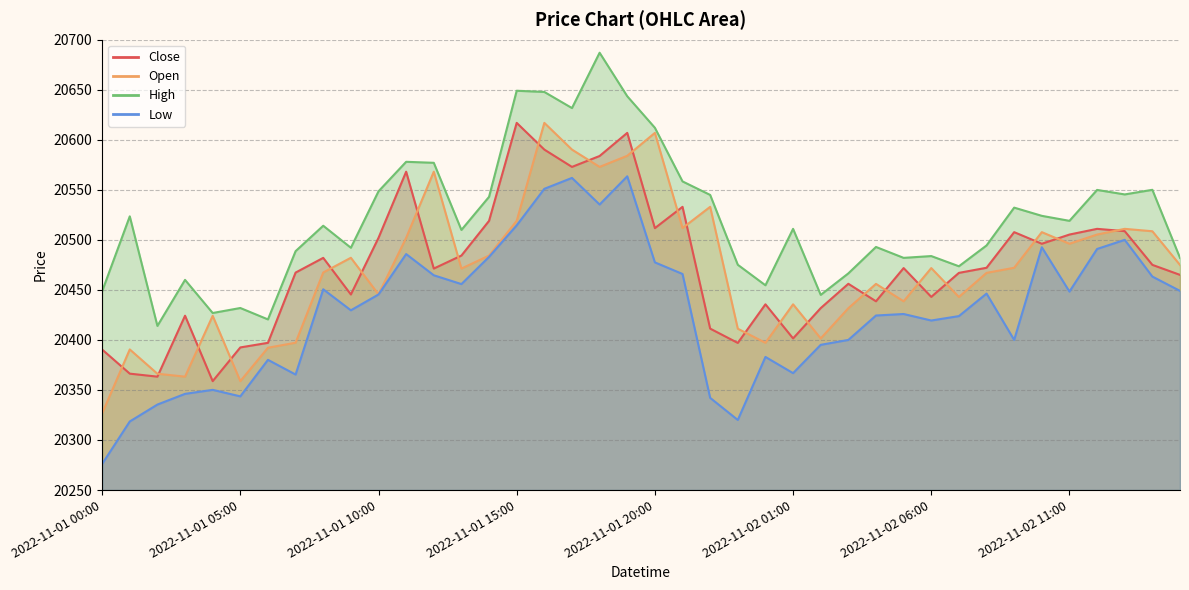

What is the average value of the Low series?

20429.8